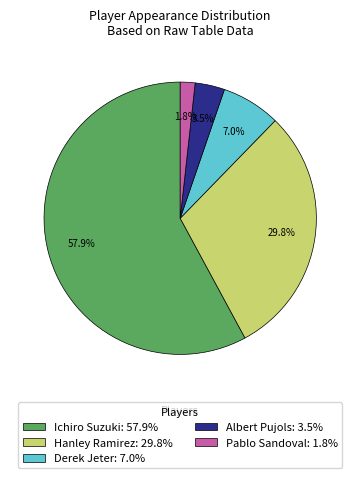

Is the sum of Albert Pujols: 3.5% and Derek Jeter: 7.0% greater than half?

No